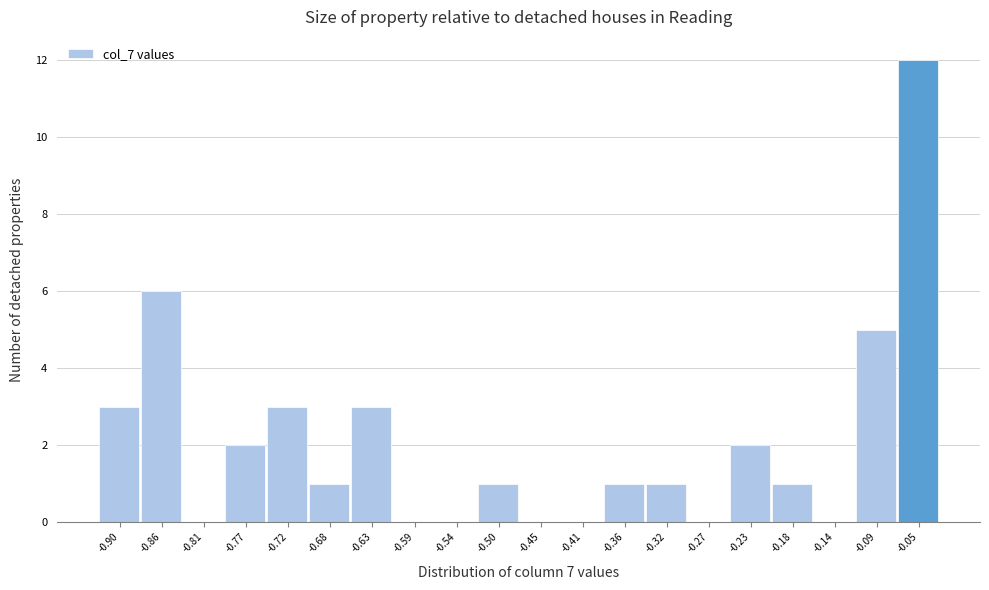

Reading left to right, transcribe all the data shown in this chart.

-0.90=3	-0.86=6	-0.81=0	-0.77=2	-0.72=3	-0.68=1	-0.63=3	-0.59=0	-0.54=0	-0.50=1	-0.45=0	-0.41=0	-0.36=1	-0.32=1	-0.27=0	-0.23=2	-0.18=1	-0.14=0	-0.09=5	-0.05=12